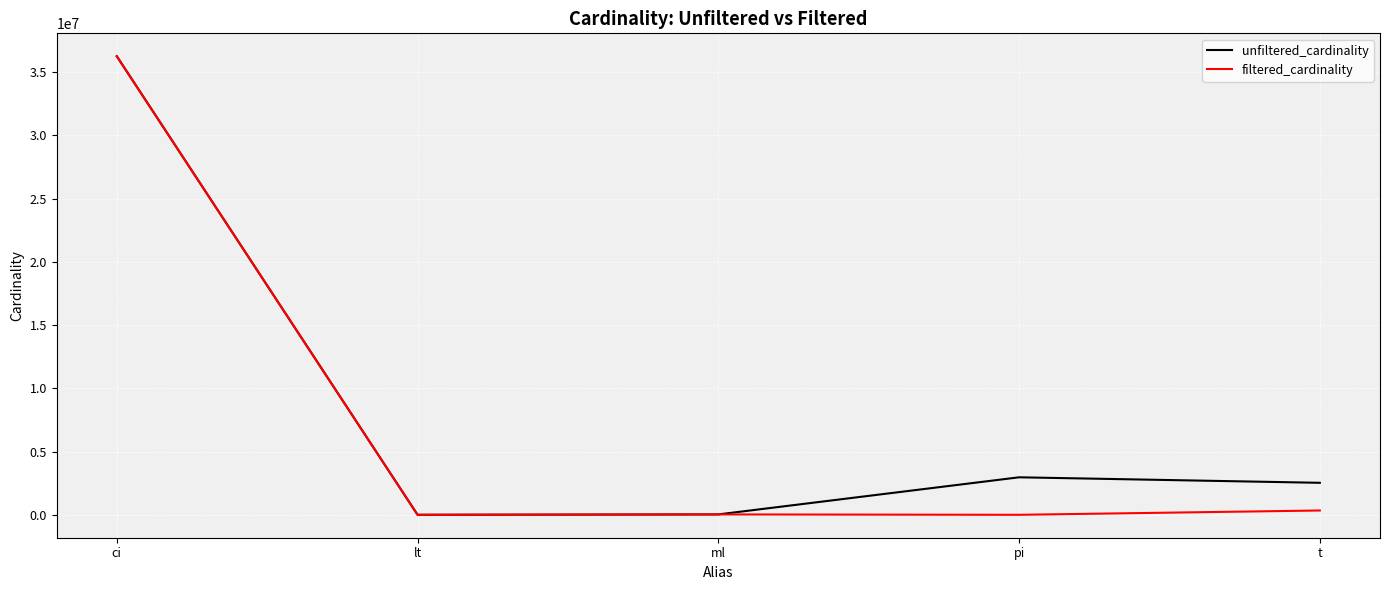

The unfiltered_cardinality series shows 36244344 at ci. True or false?

True